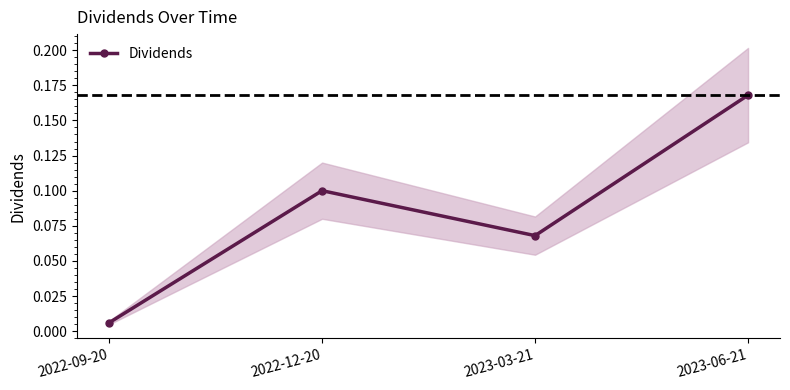

Rank the categories by value from lowest to highest.

2022-09-20, 2023-03-21, 2022-12-20, 2023-06-21